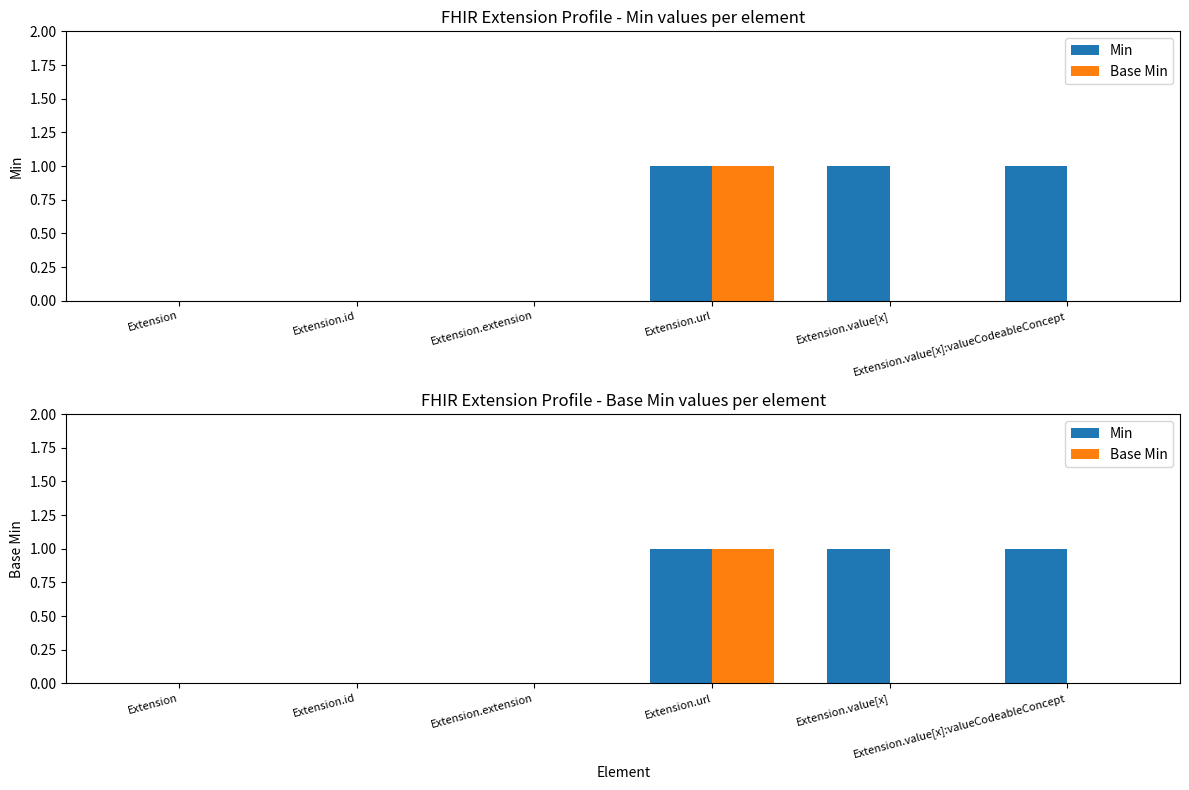

Reading left to right, extract all data points from this chart.

Min: 0	0	0	1	1	1
Base Min: 0	0	0	1	0	0